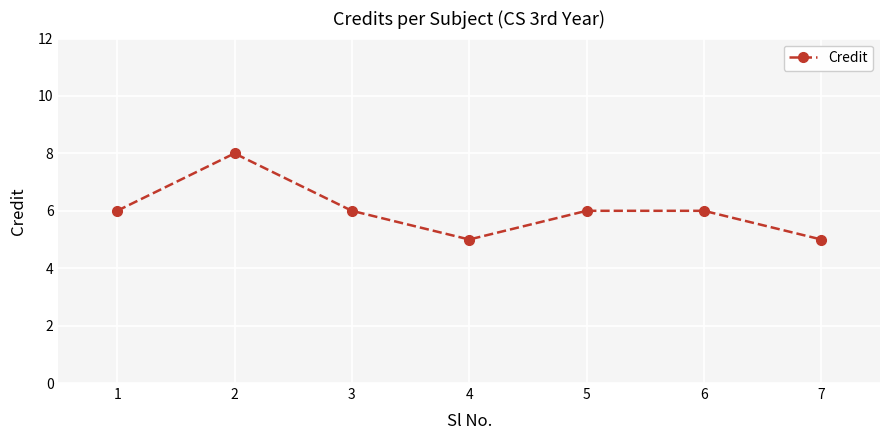

At which category does the data reach its first local valley?

4